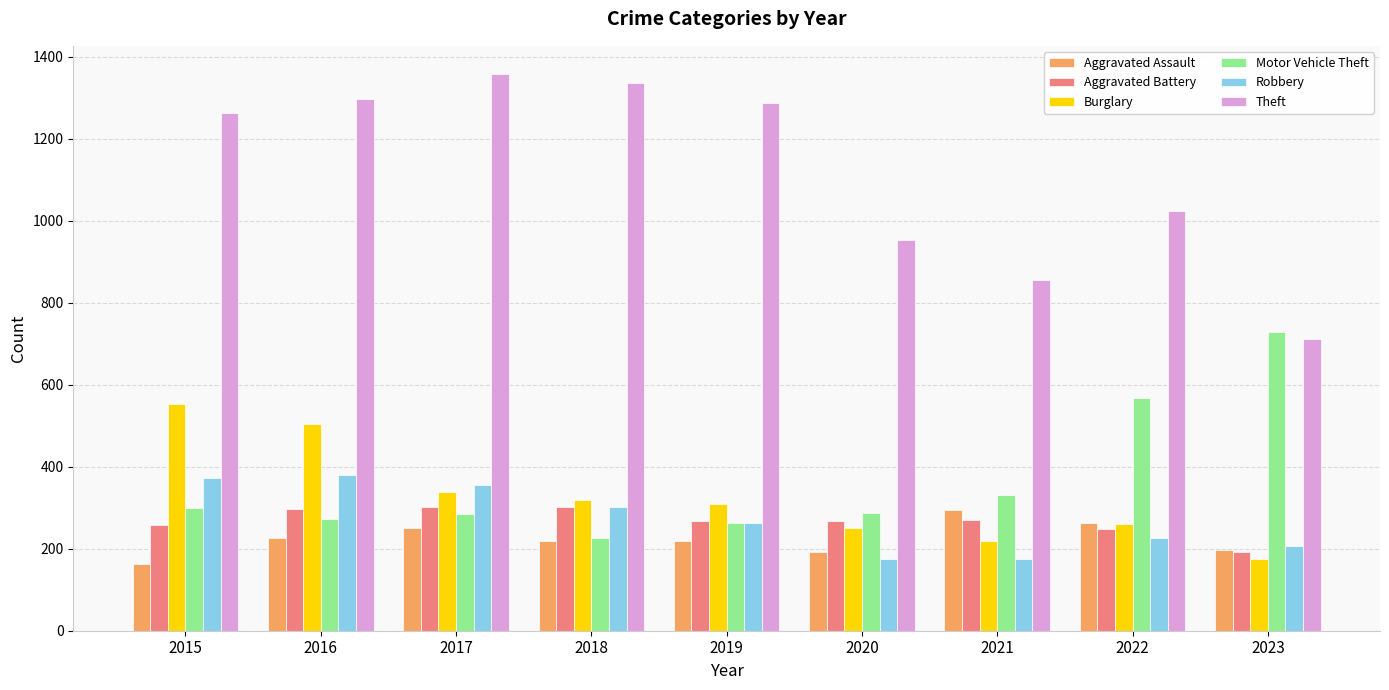

At 2021, list the series in order from smallest to largest.

Robbery, Burglary, Aggravated Battery, Aggravated Assault, Motor Vehicle Theft, Theft